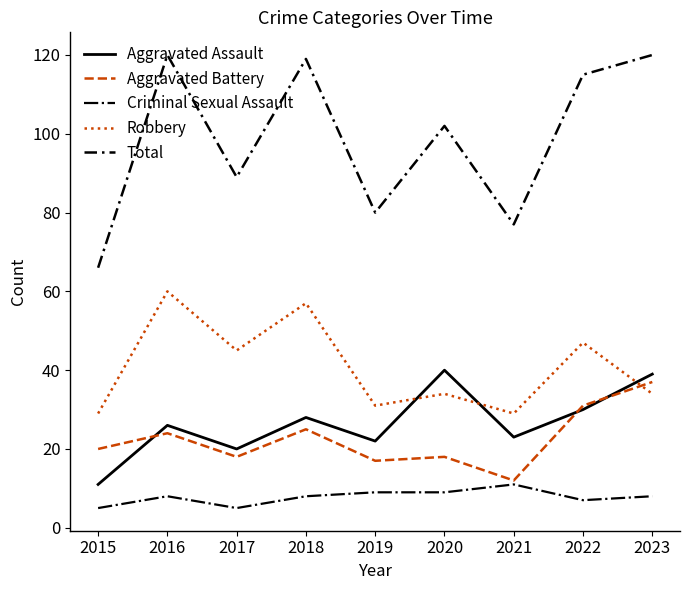

Which series has the largest range (max minus min)?

Total